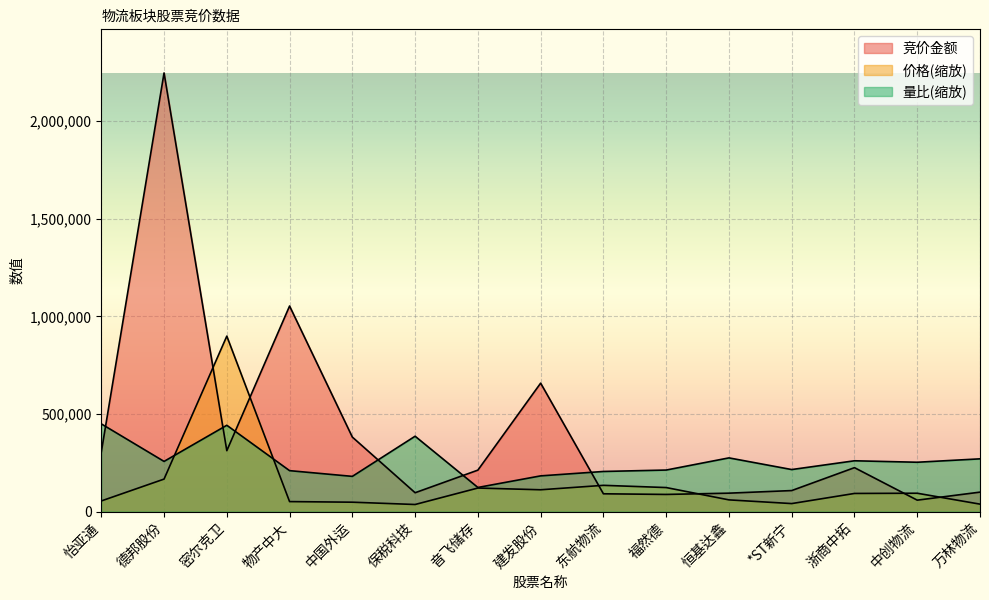

How many lines are shown in the chart?

3